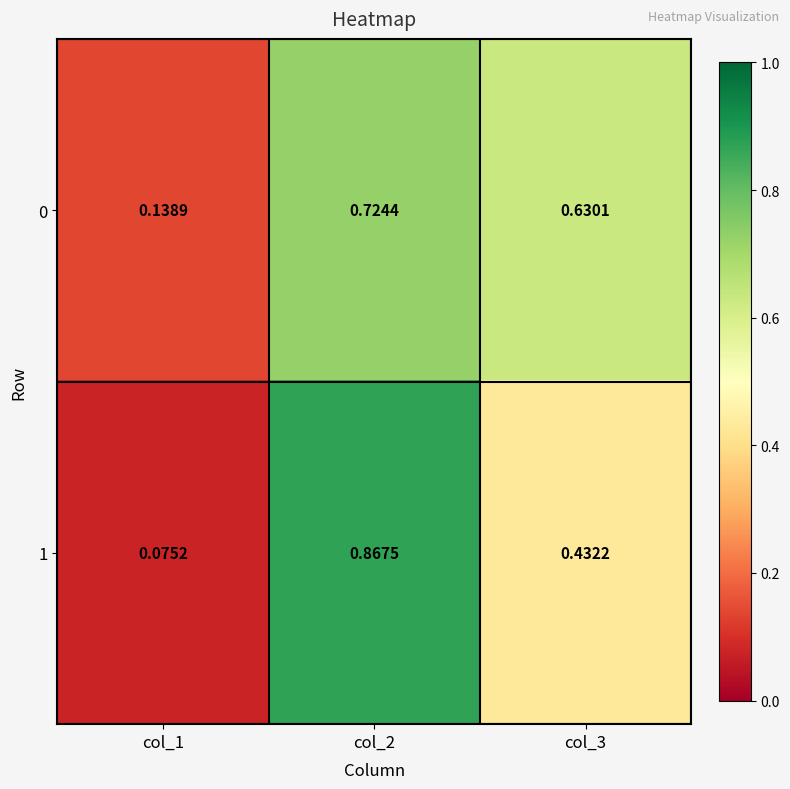

Which series has the largest total across all categories?

0